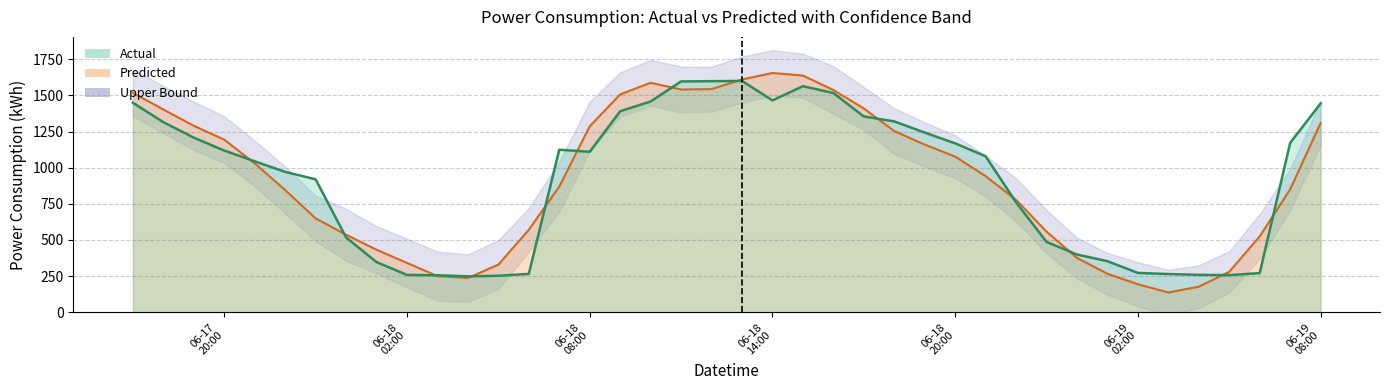

How many intersections are there between Predicted and Actual?

13